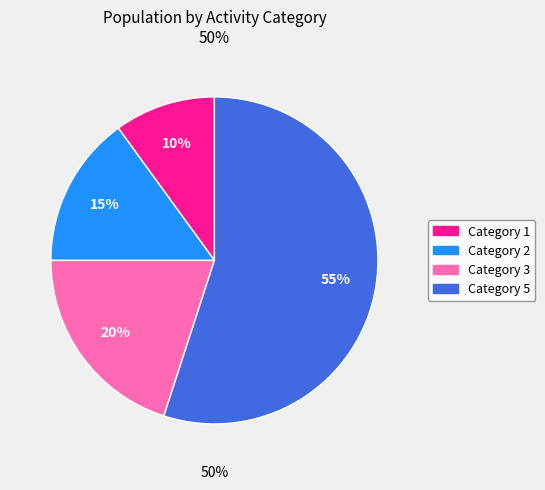

What percentage is the 5 slice, to the nearest percent?

55%